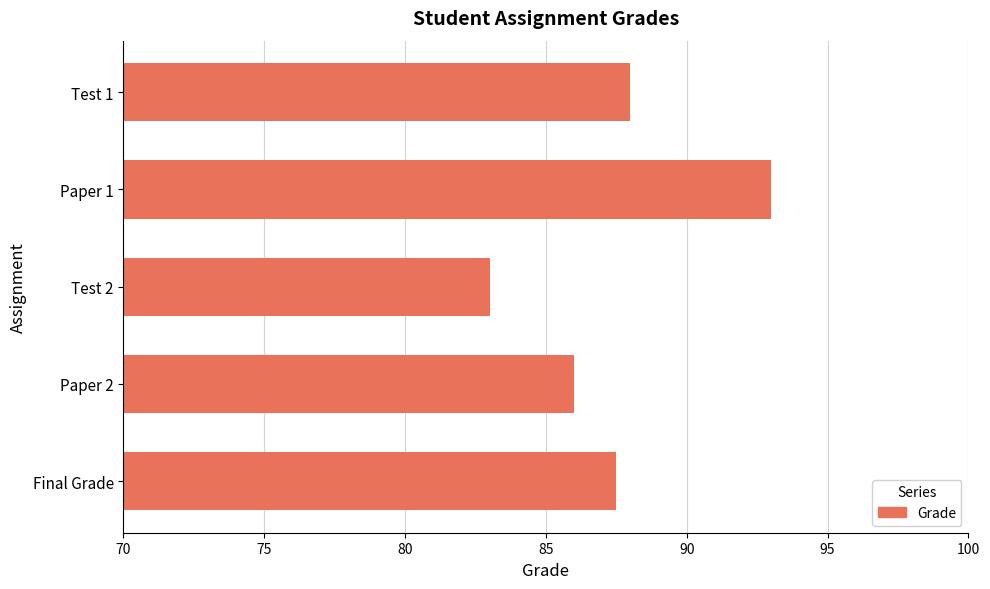

What is the label of the 4th bar from the top?

Paper 2